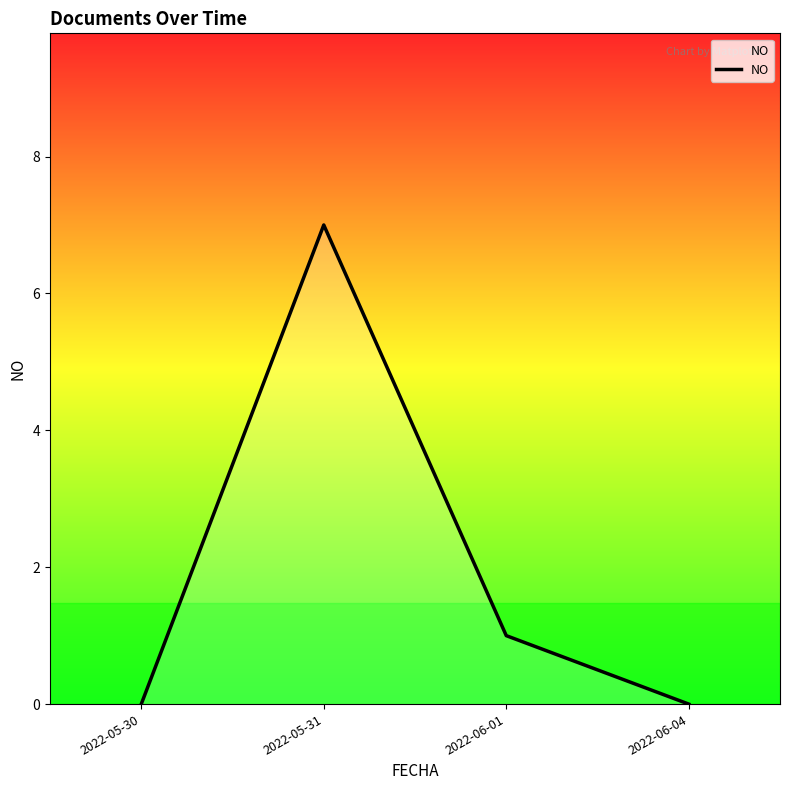

True or false: the data has more than 2 interior local peaks.

False